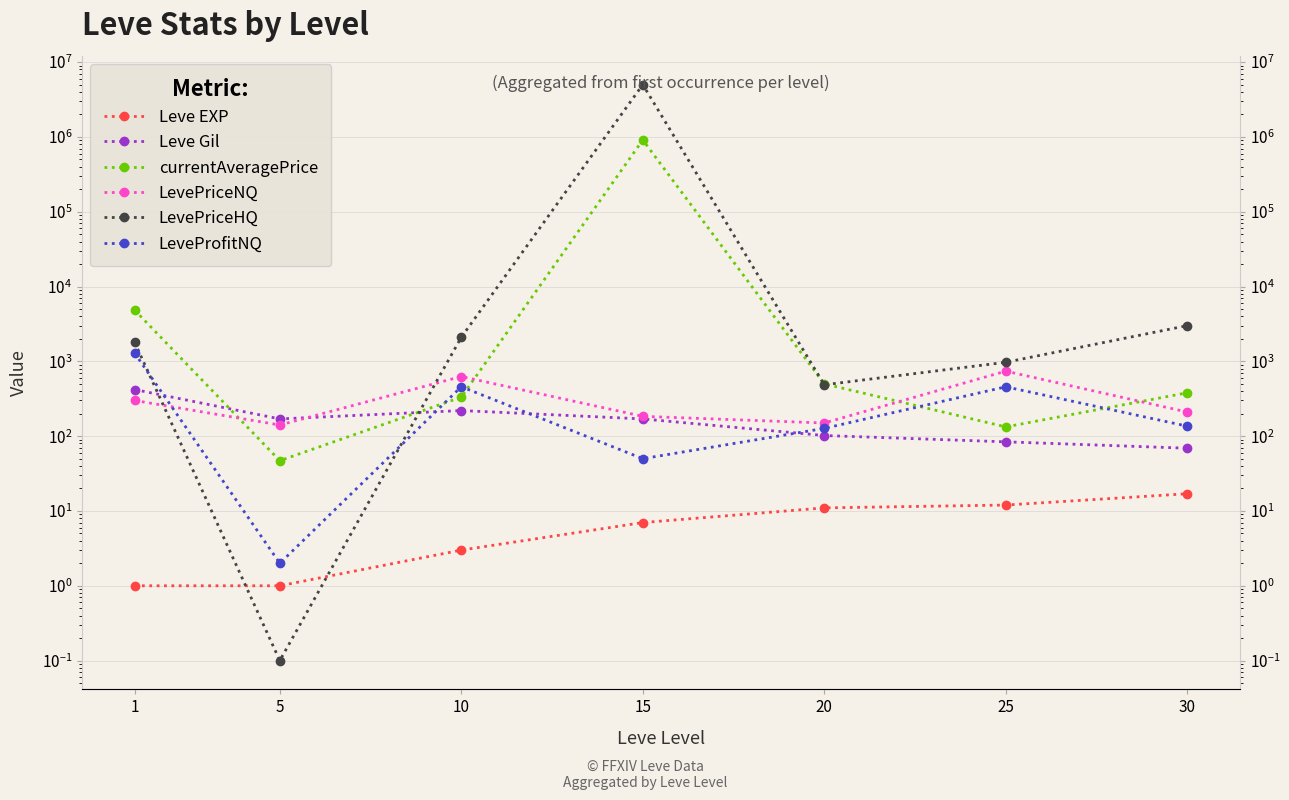

Which series has the widest spread of values?

LevePriceHQ